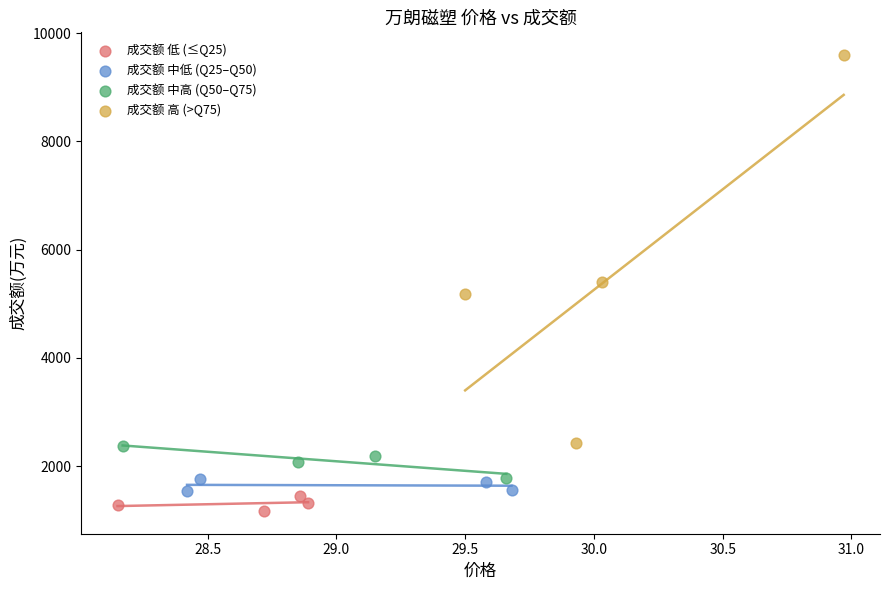

Which series has the widest spread of Y values?

成交额 高 (>Q75)